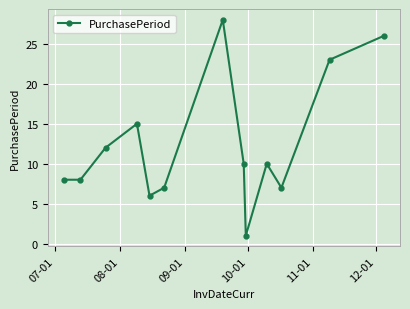

What is the value of the 5th point from the left?

6